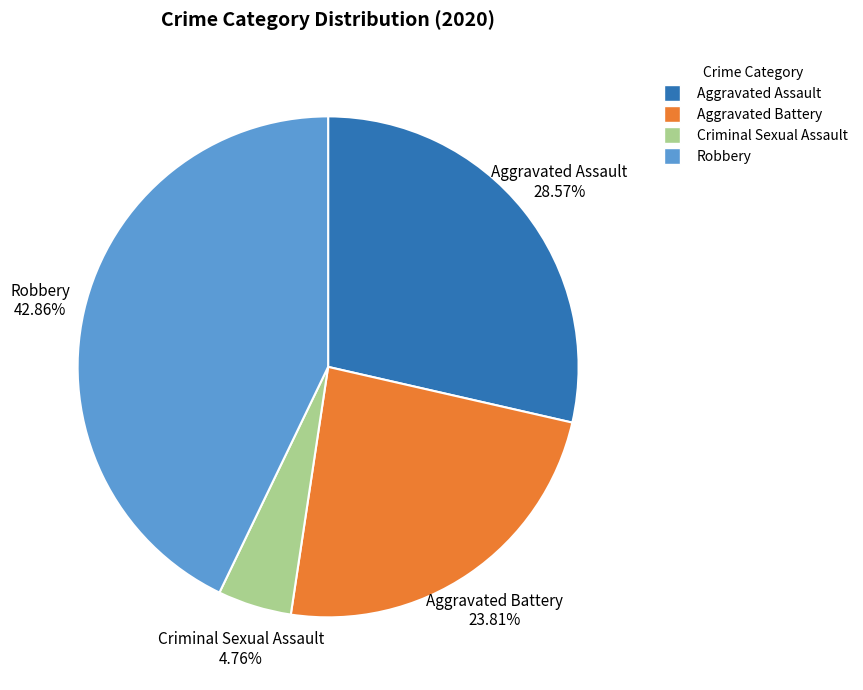

Is there any slice that represents more than half of the pie?

No